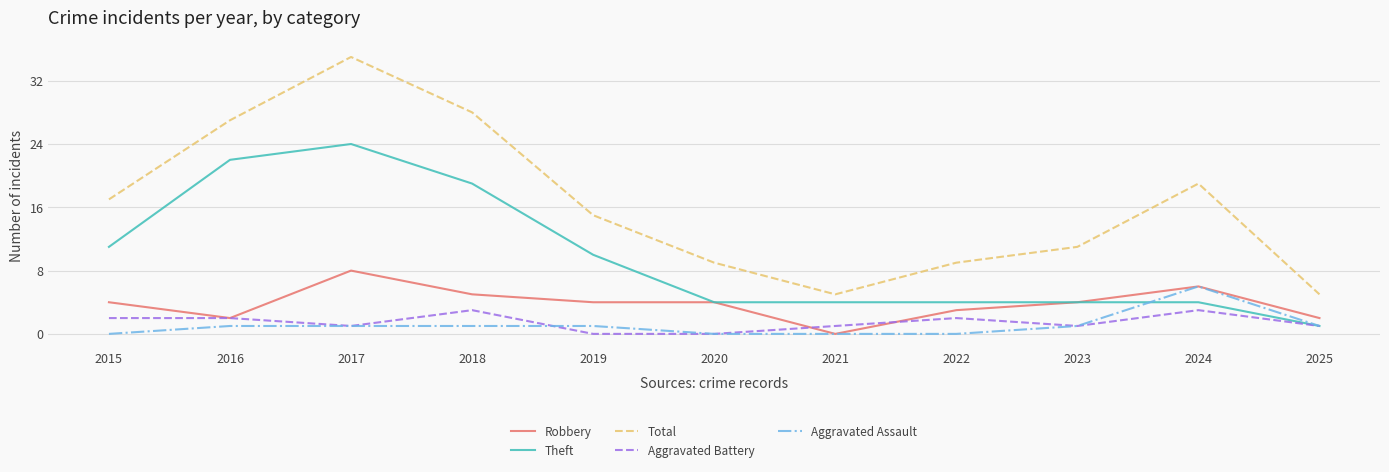

How many distinct data groups are displayed?

5